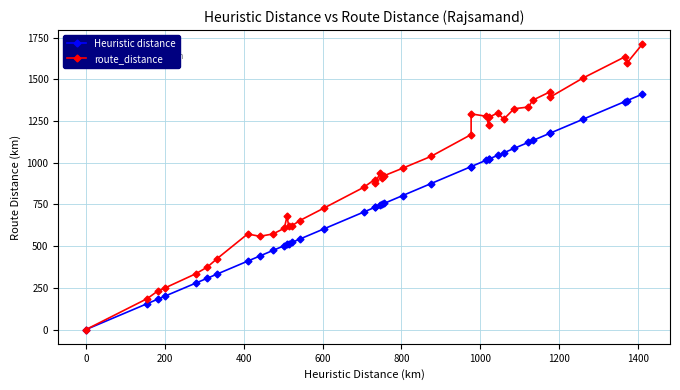

List the series in order of their overall mean, lowest first.

Heuristic distance, route_distance